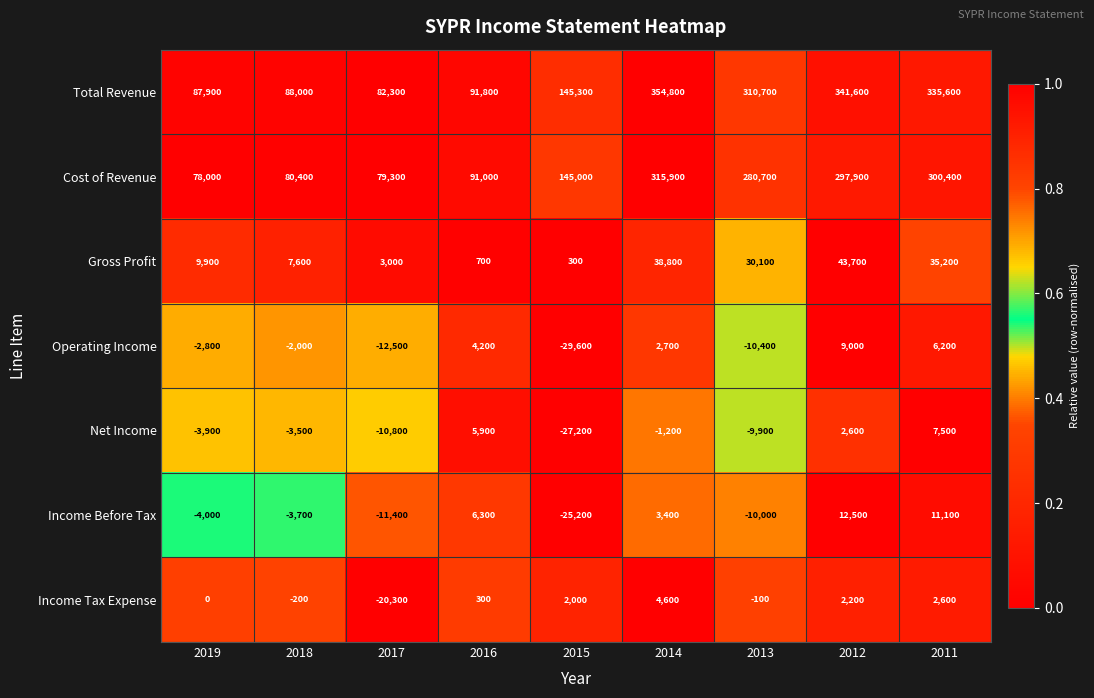

At which category is the sum across all series the highest?

2014